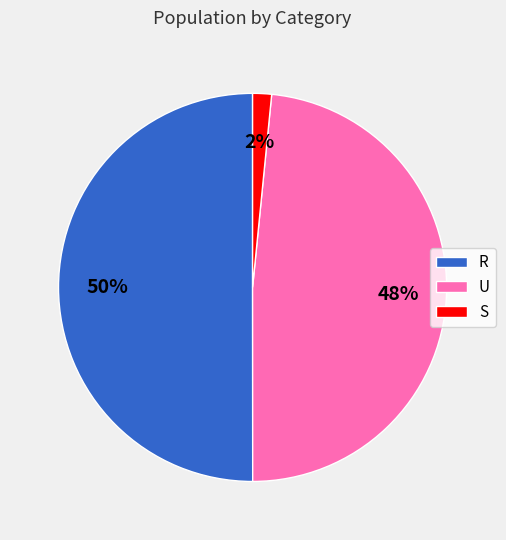

What percentage is the R slice, to the nearest percent?

50%